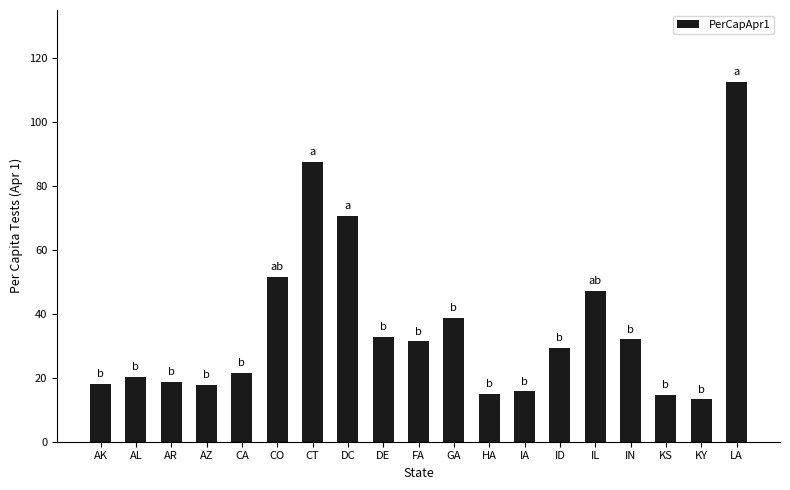

At which category does the chart reach its minimum across all series?

KY